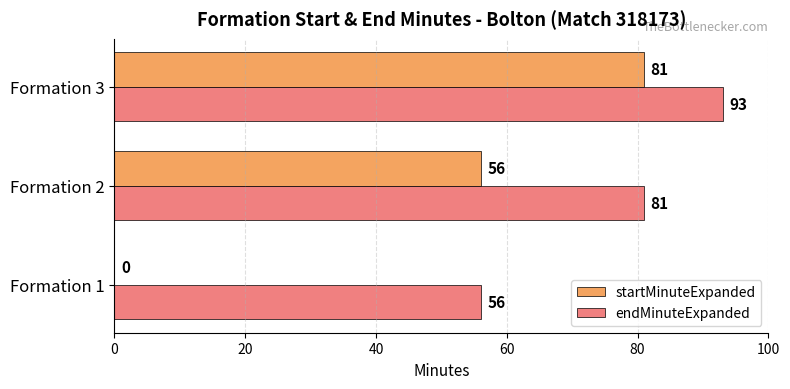

Between Formation 2 and Formation 3, which series saw the biggest shift?

startMinuteExpanded